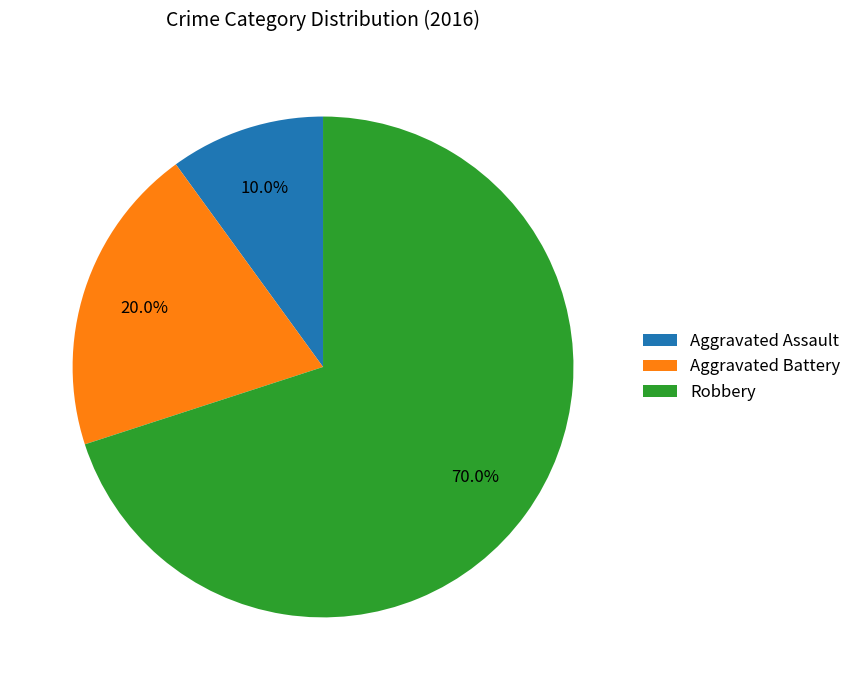

To the nearest percent, what portion does Aggravated Assault represent?

10%